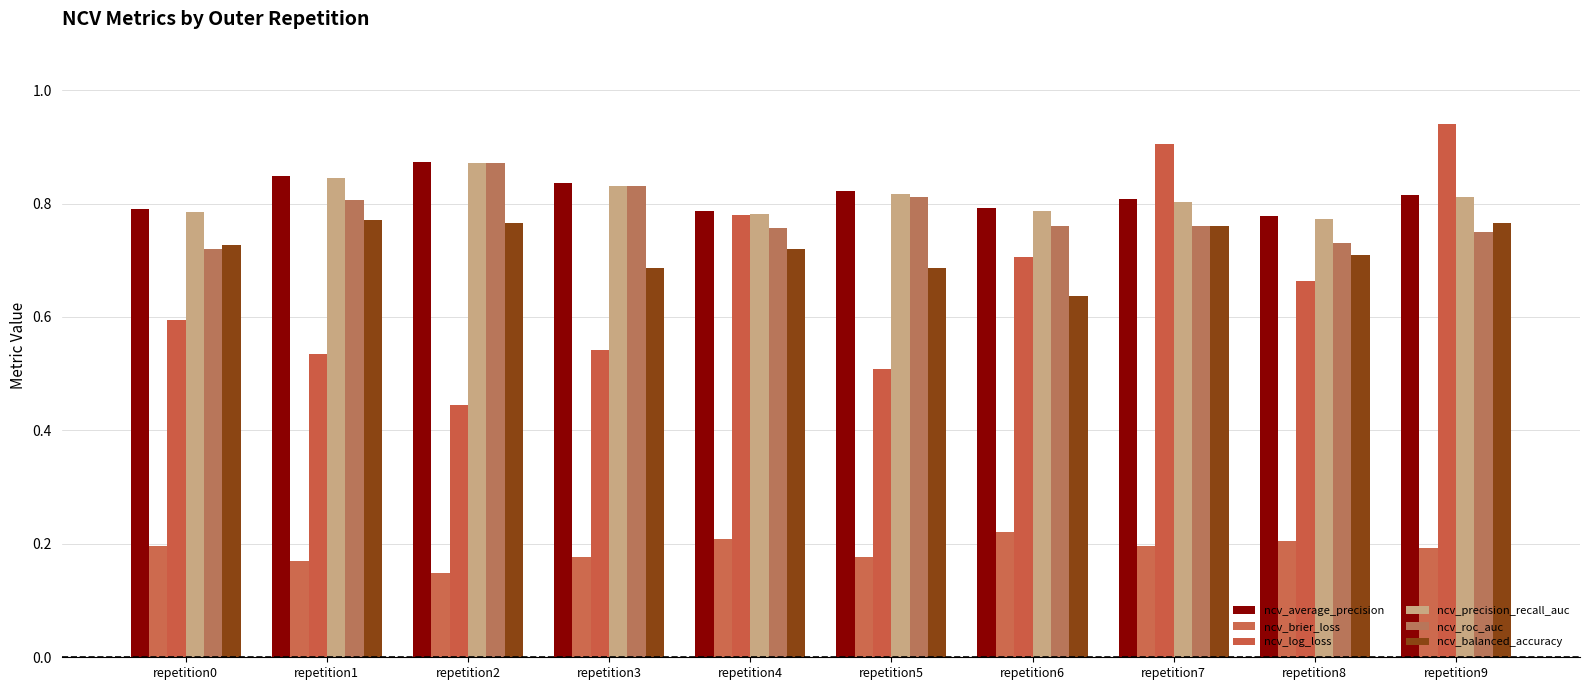

How many bars are there in each group?

6